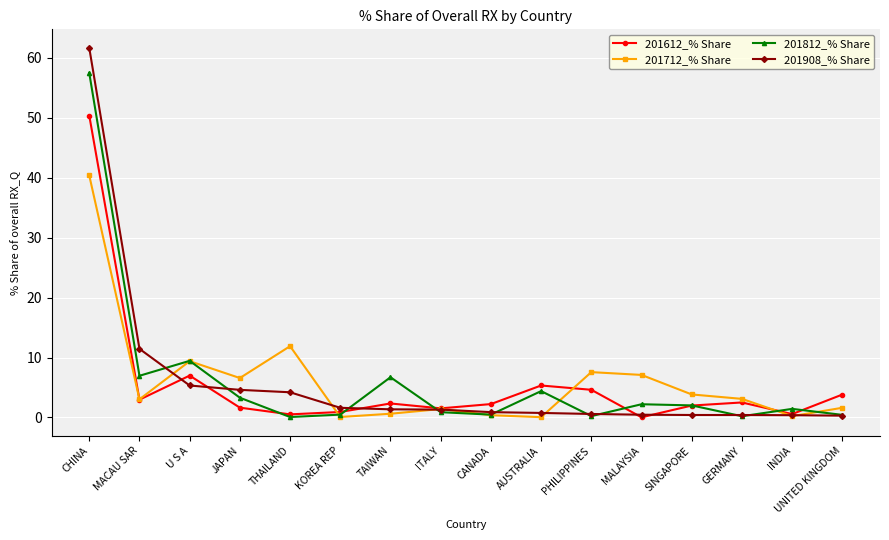

What is the label of the 1st point from the left?

CHINA